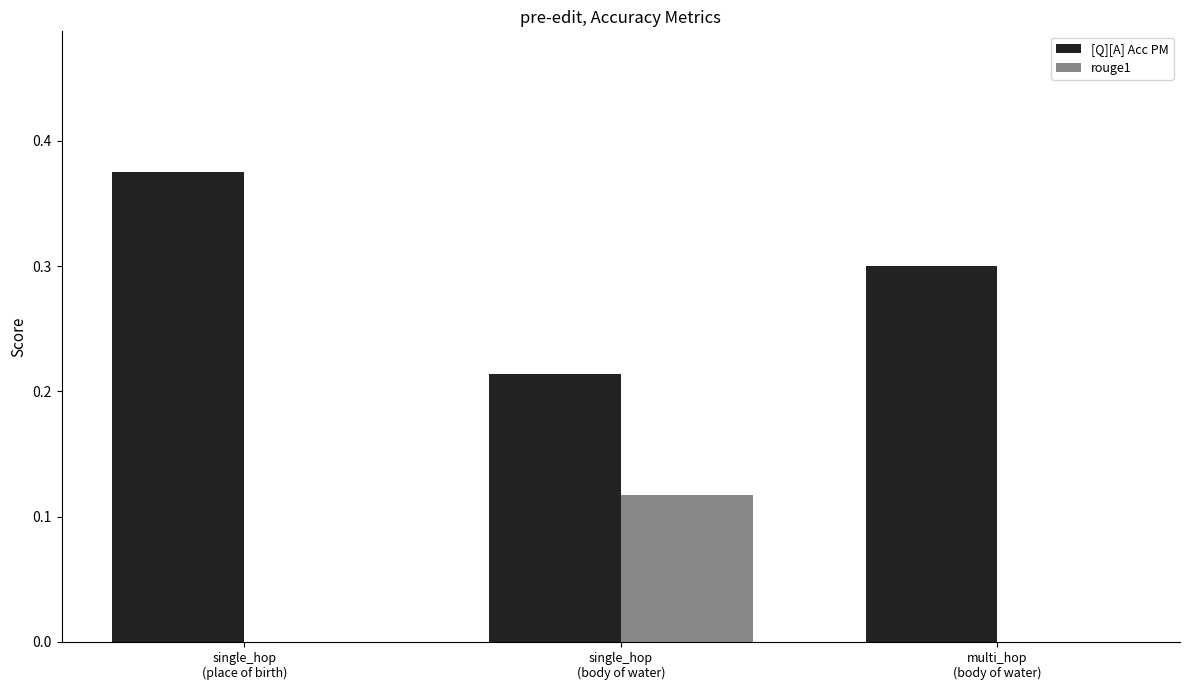

The rouge1 series shows 0.1 at multi_hop
(body of water). True or false?

False